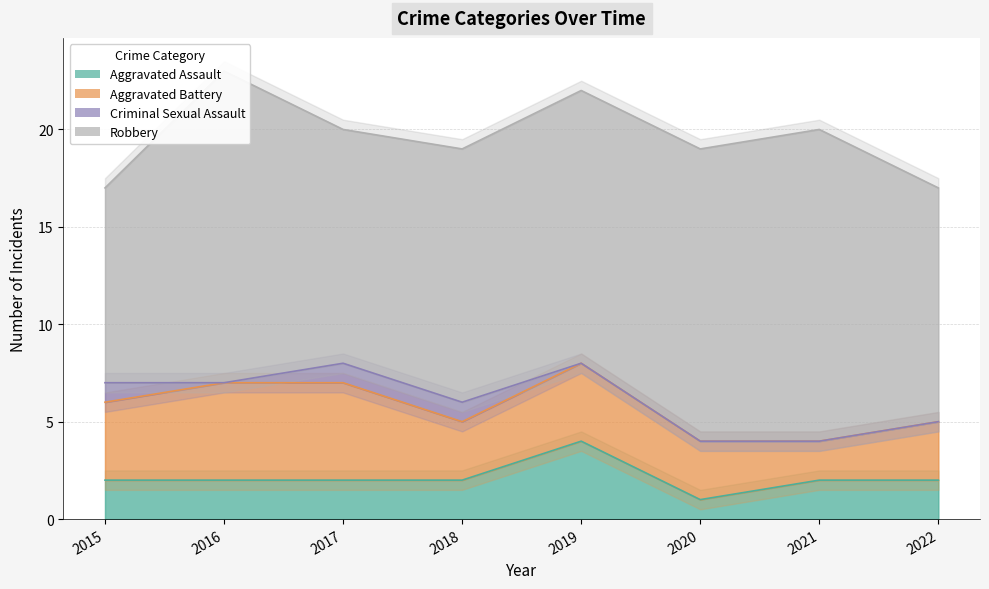

True or false: Aggravated Assault has a value of 1 at 2017.

False